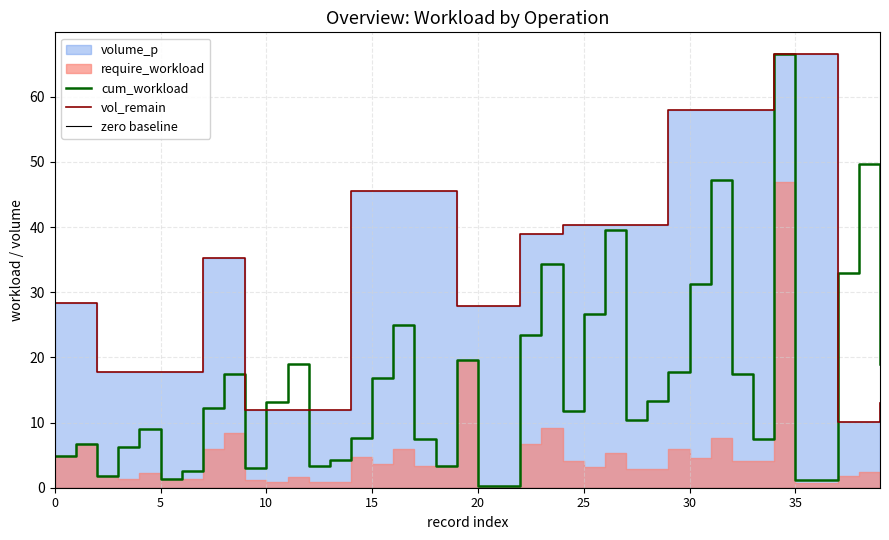

What is the maximum value for cum_workload?

66.6